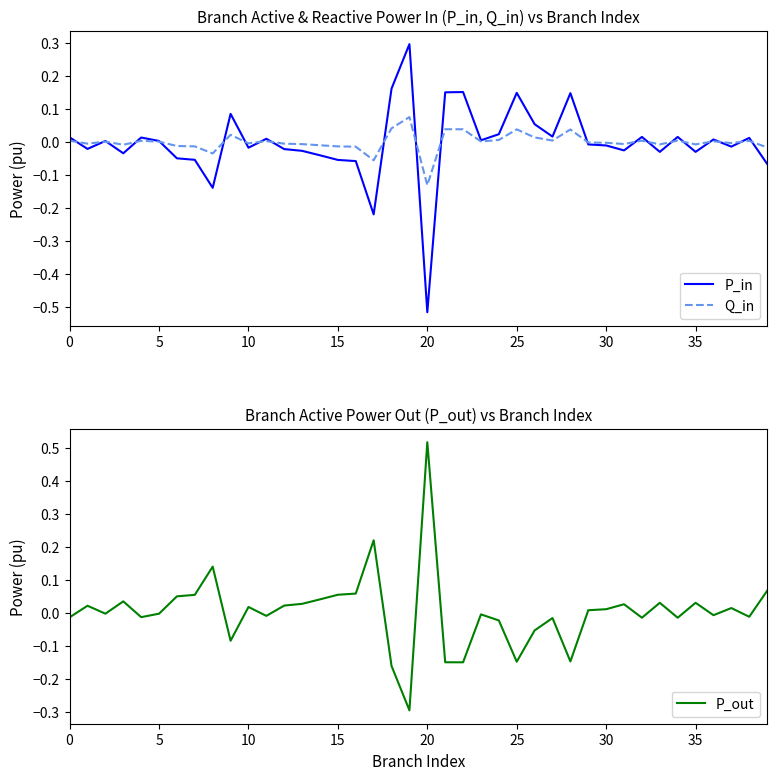

The value of P_in at 5 is 0.0. True or false?

True